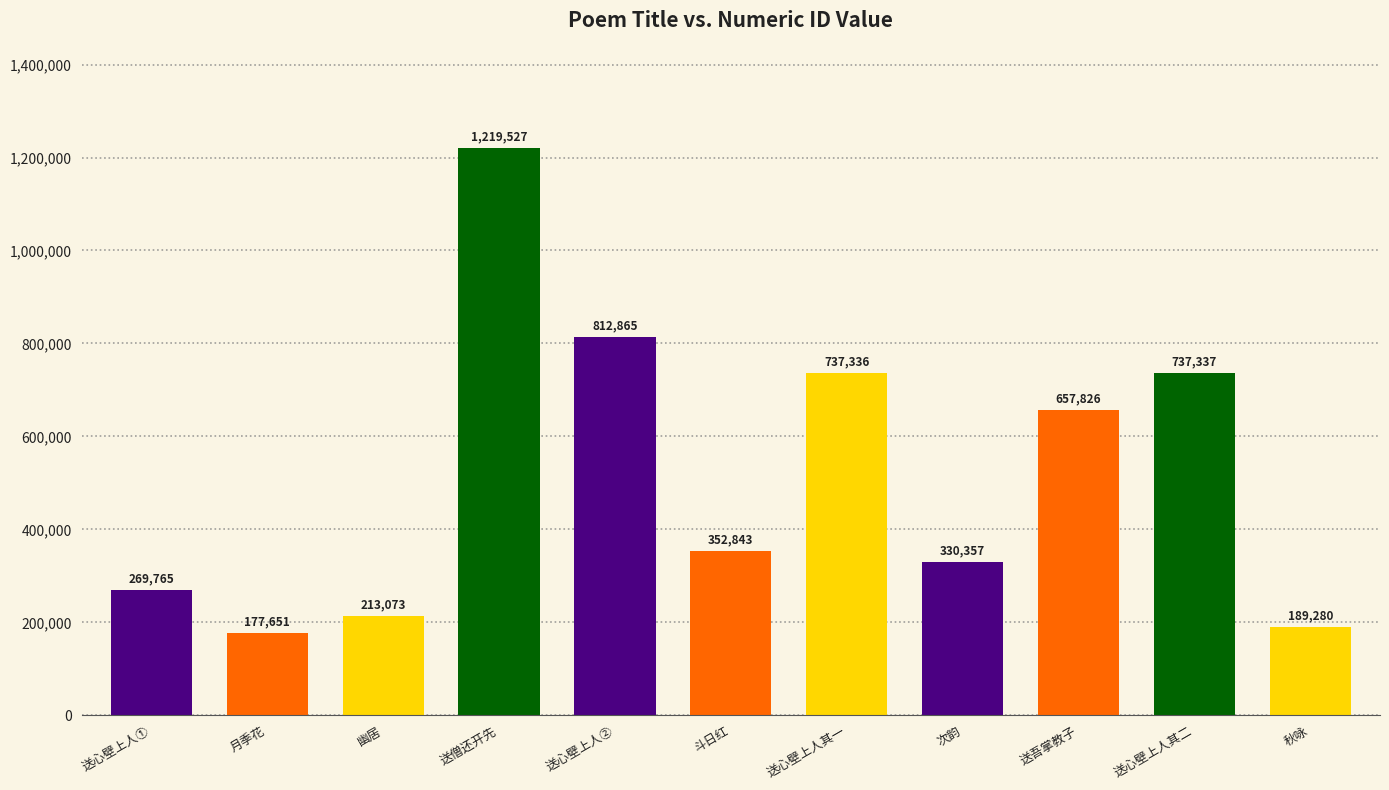

True or false: the data shows 189280 at 秋咏.

True